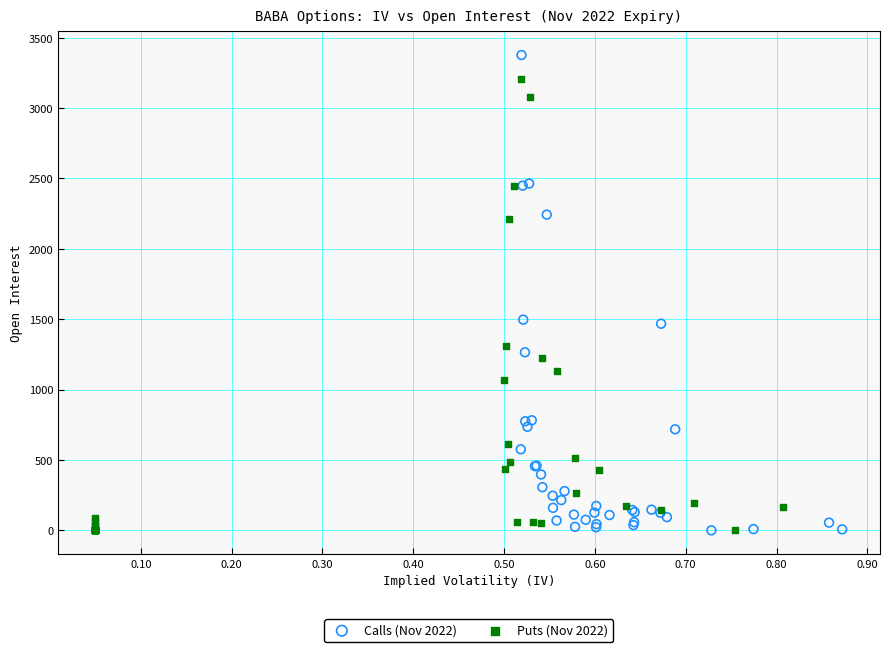

Which series reaches the maximum Y coordinate?

Calls (Nov 2022)